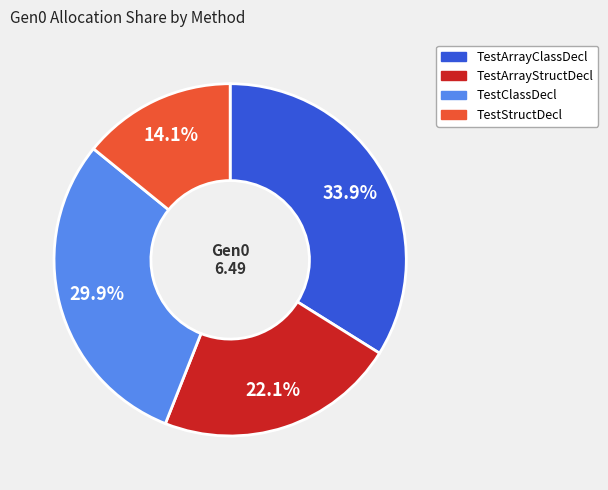

Which has a higher value, TestArrayStructDecl or TestStructDecl?

TestArrayStructDecl